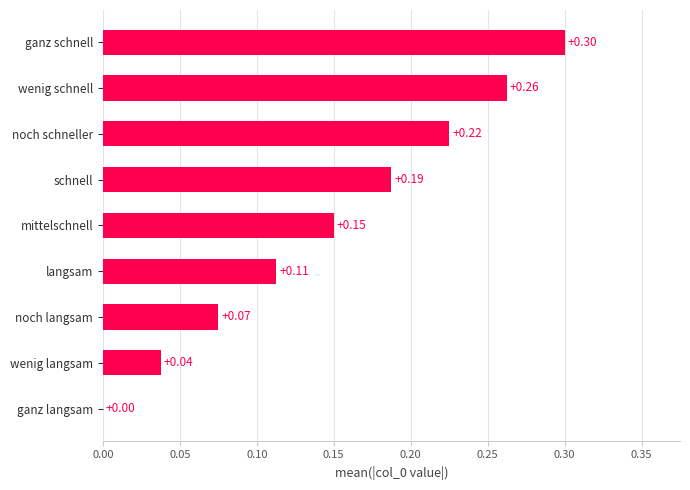

What is the change in value from wenig langsam to noch schneller?

+0.2